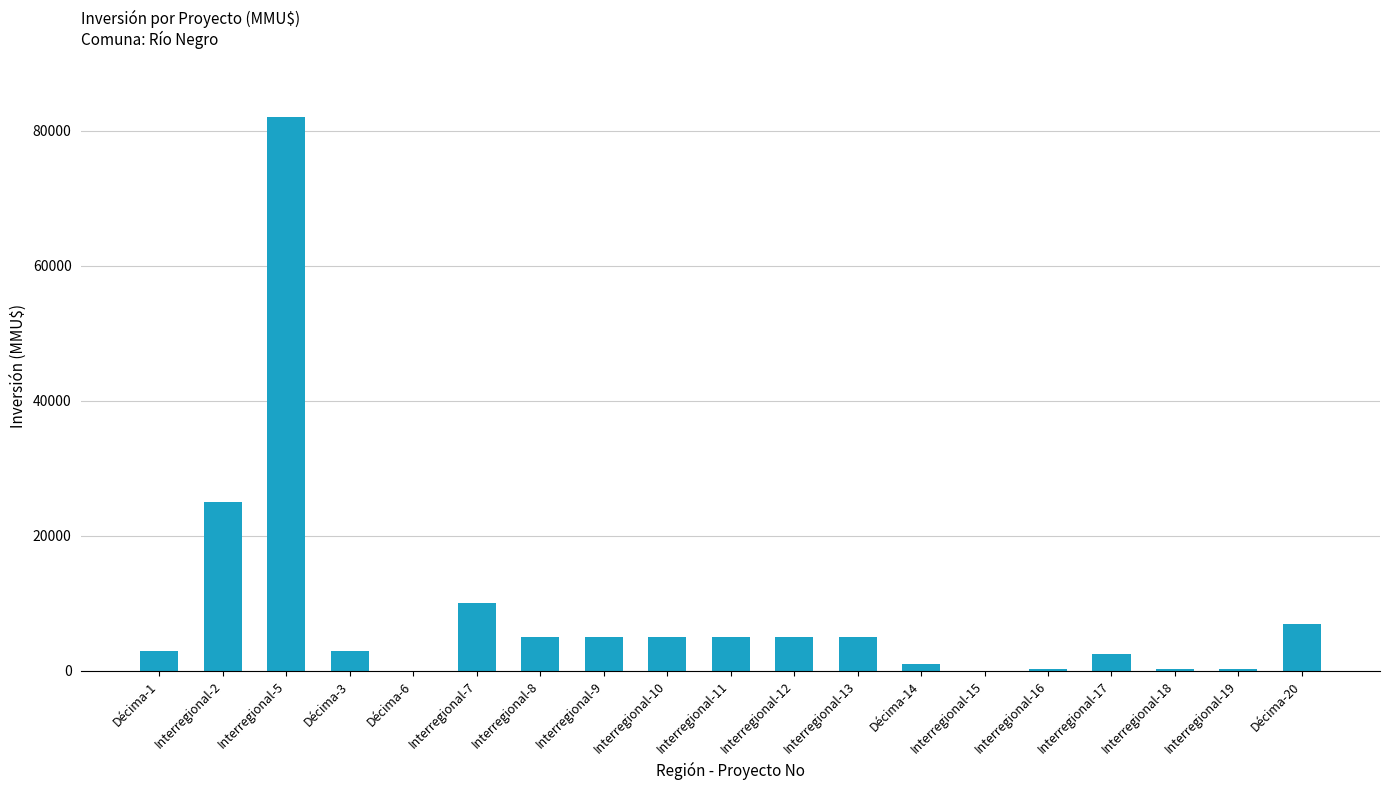

Where is the data nearest to the value 41000?

Interregional-2